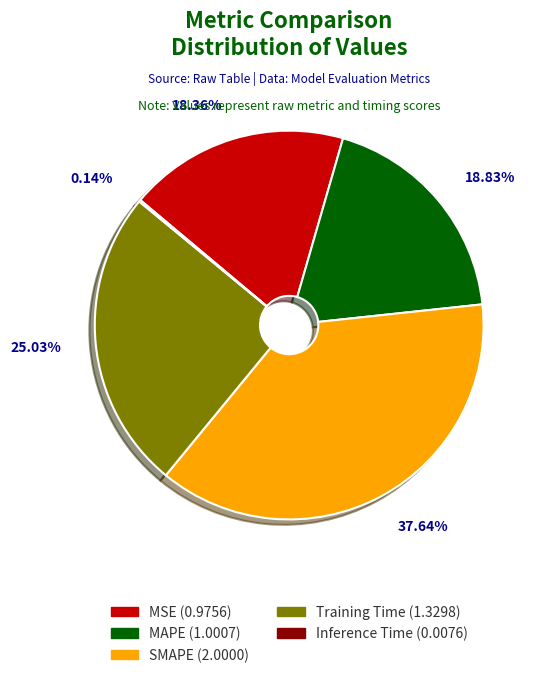

What is the largest slice in the pie chart?

SMAPE